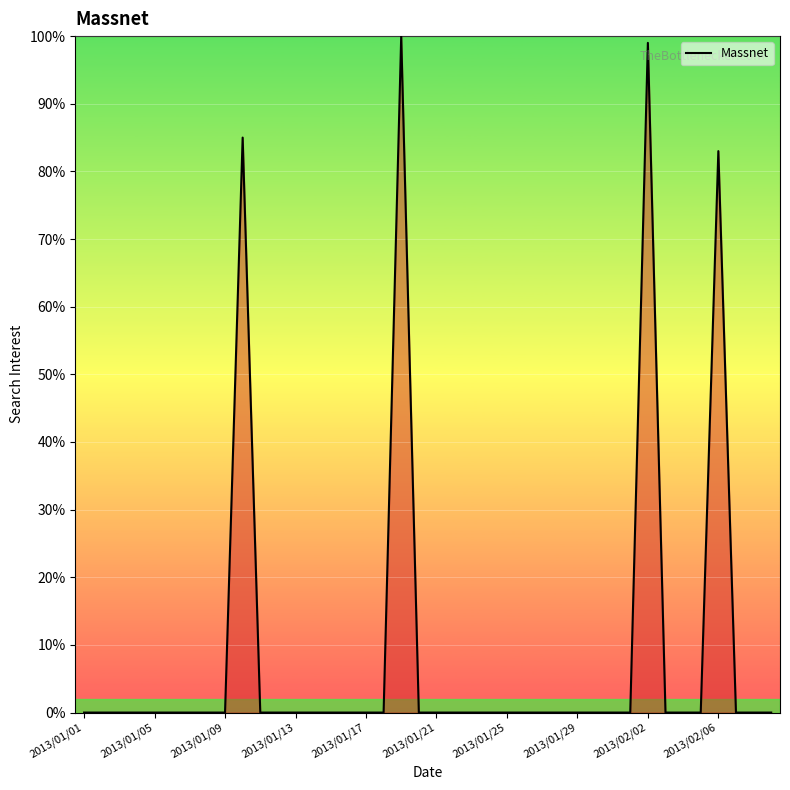

How many lines are shown in the chart?

1